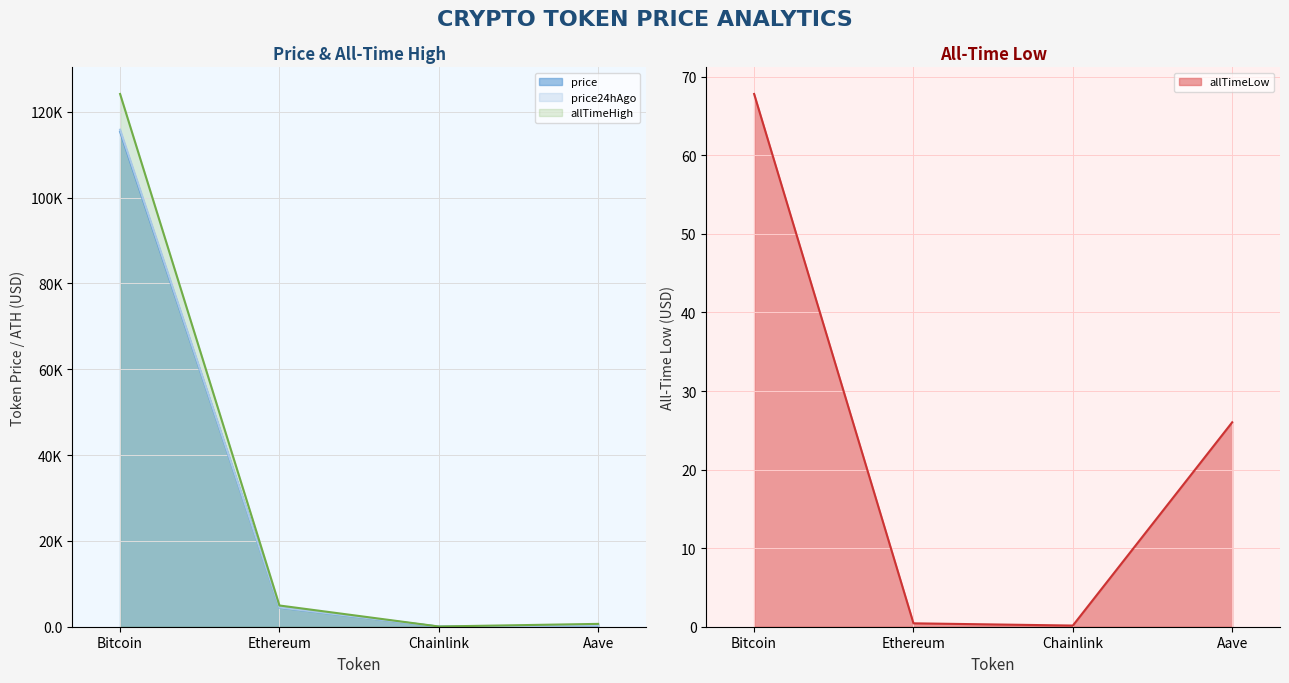

How many values in the allTimeHigh series are below 4946?

2